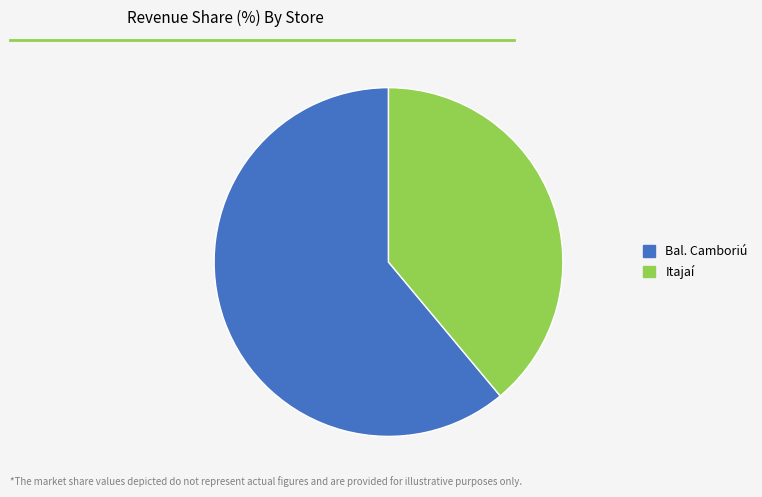

Does Bal. Camboriú represent more than half of the total?

Yes